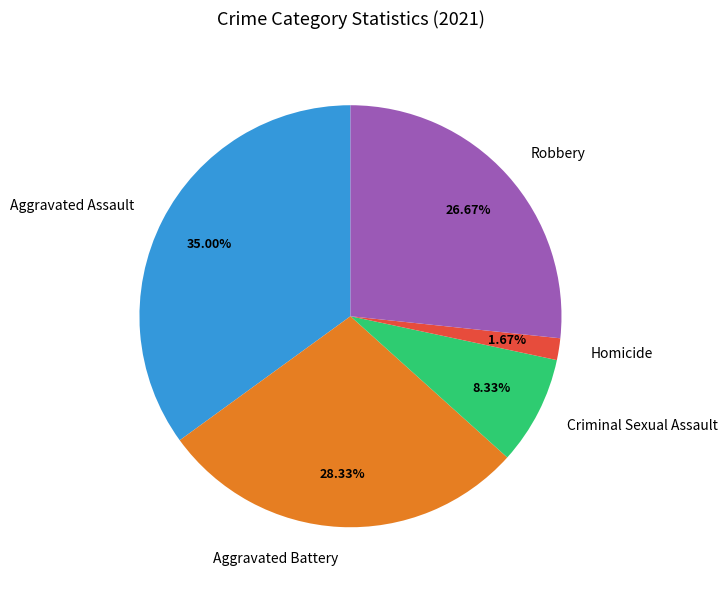

What percentage do Robbery and Aggravated Battery together represent?

55.0%